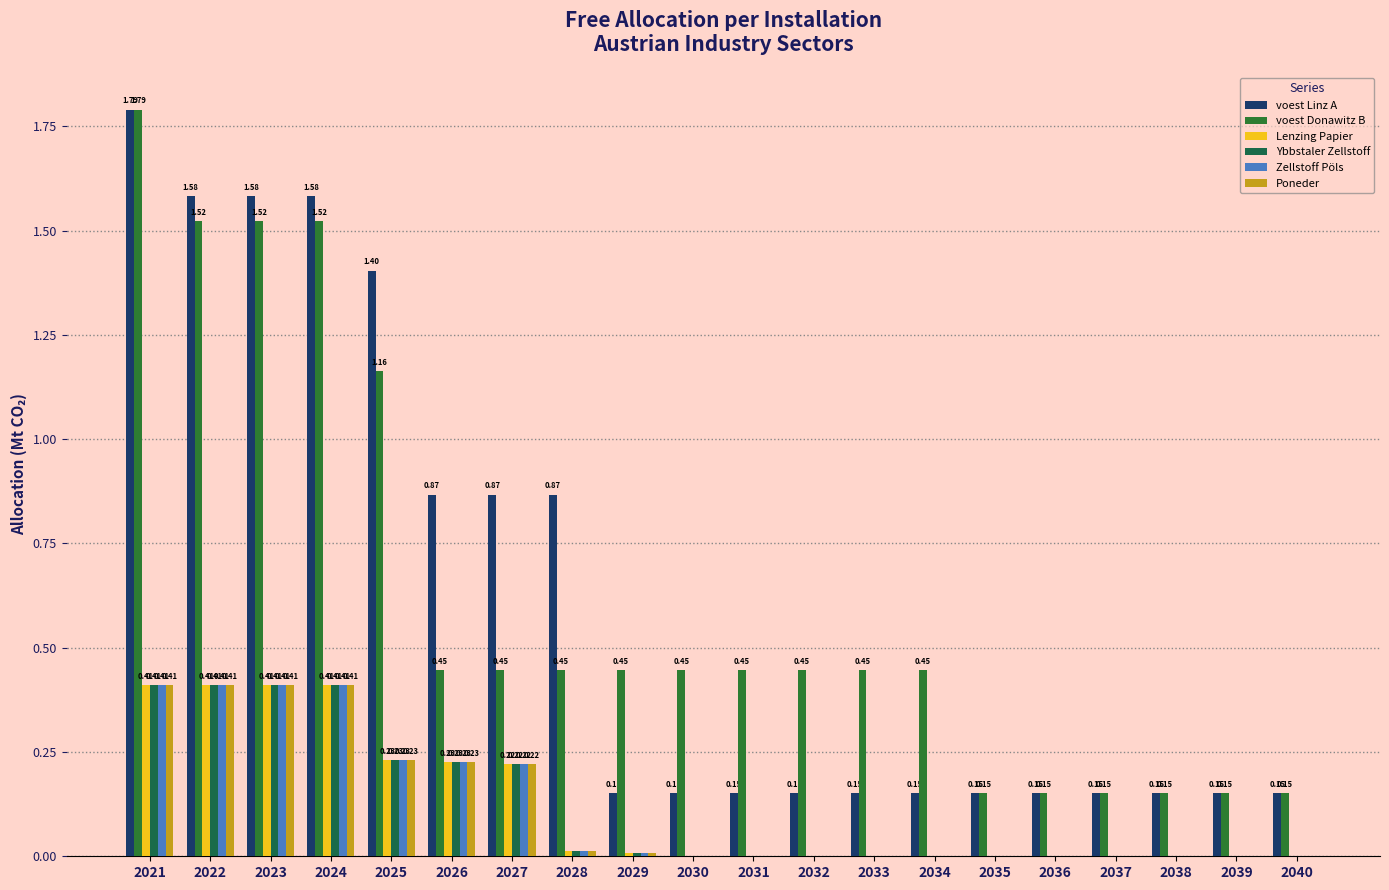

What are all the series names shown in the legend?

voest Linz A, voest Donawitz B, Lenzing Papier, Ybbstaler Zellstoff, Zellstoff Pöls, Poneder